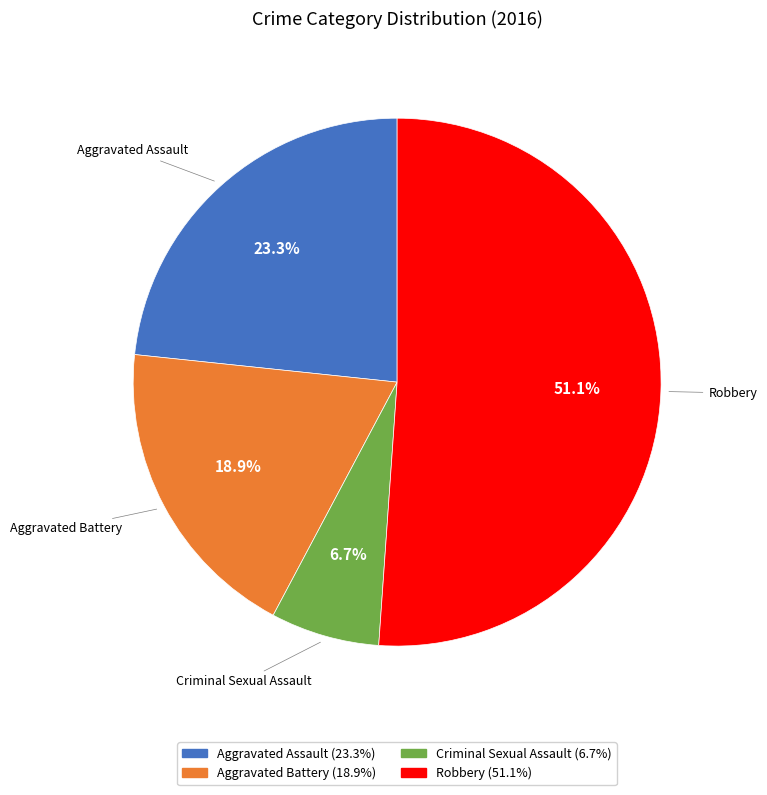

True or false: Aggravated Battery accounts for 19% of the total.

True